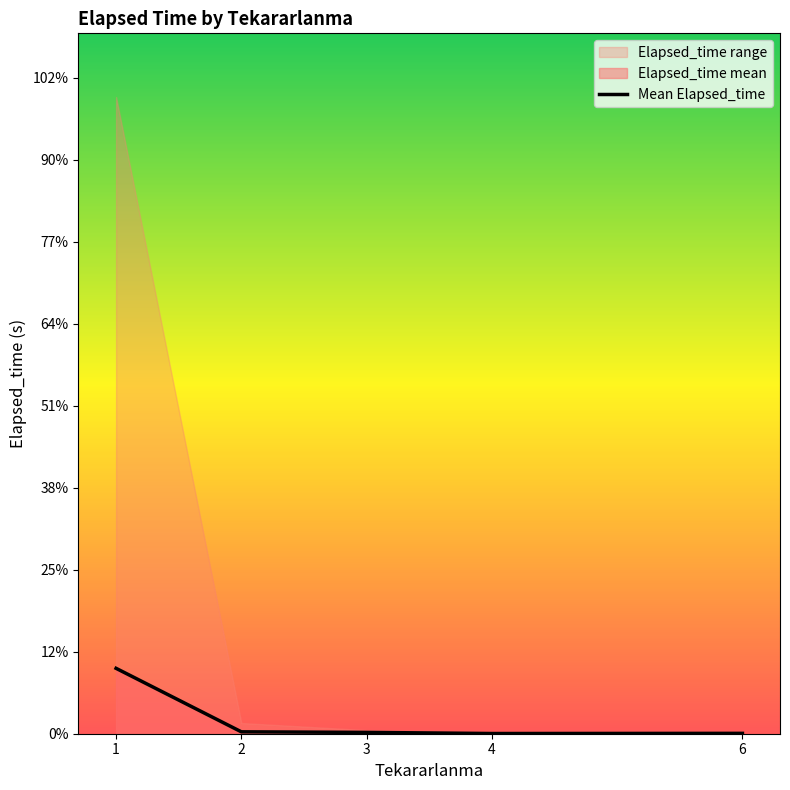

List the labels in order of value, smallest first.

4, 6, 3, 2, 1